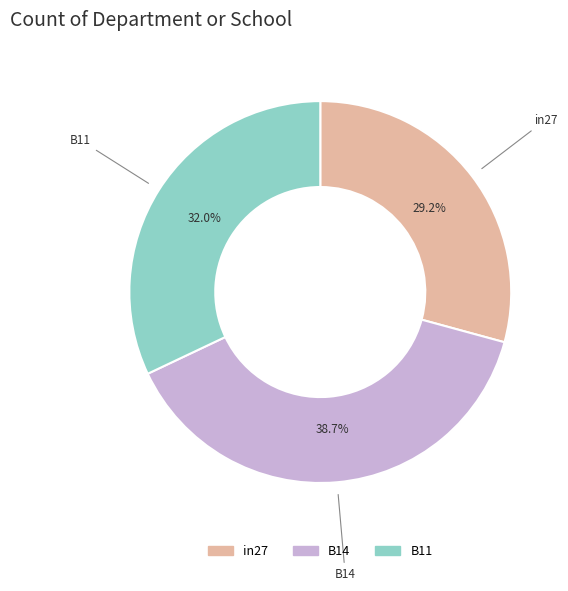

Count the number of slices in the pie.

3